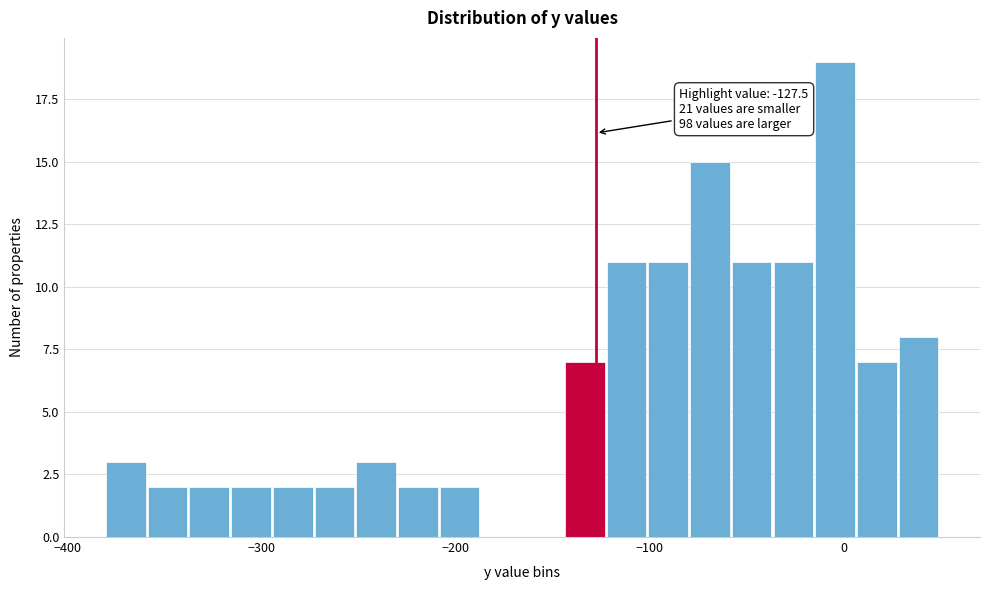

Read against the x-axis, roughly where is the centre of the tallest bar?

0